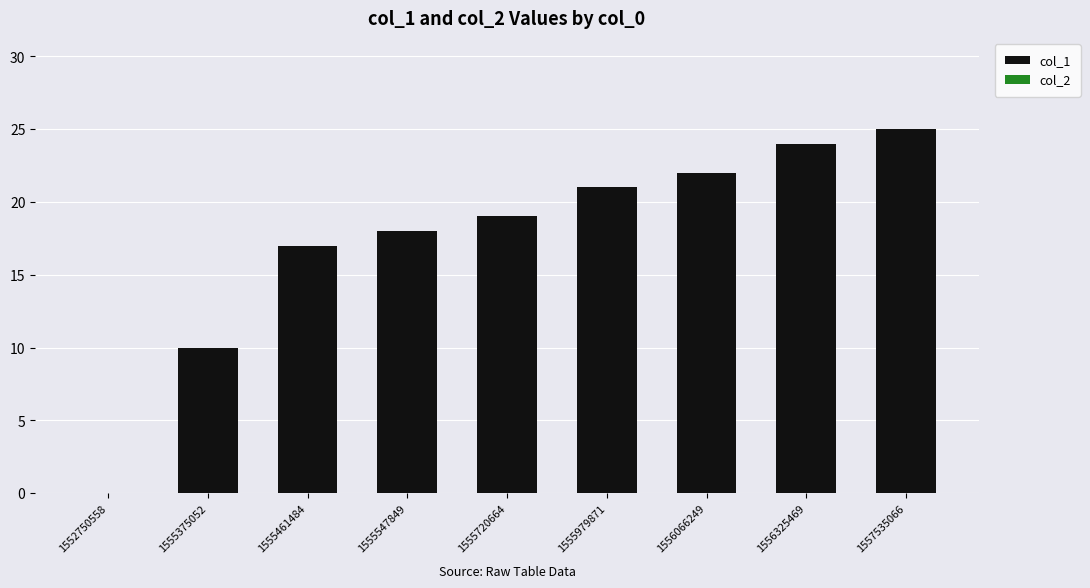

True or false: the data shows 19 at 1555720664.

True